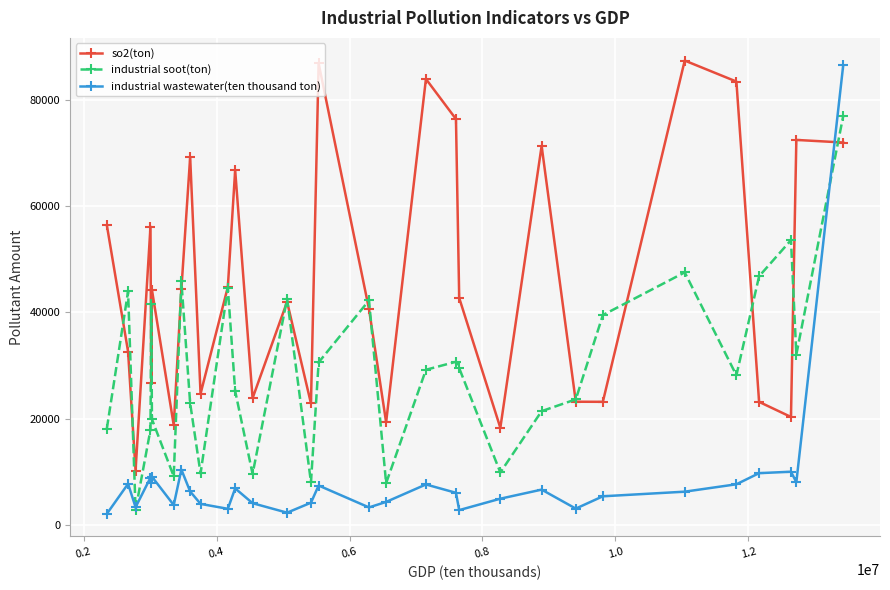

List the series in order of their overall mean, lowest first.

industrial wastewater(ten thousand ton), industrial soot(ton), so2(ton)